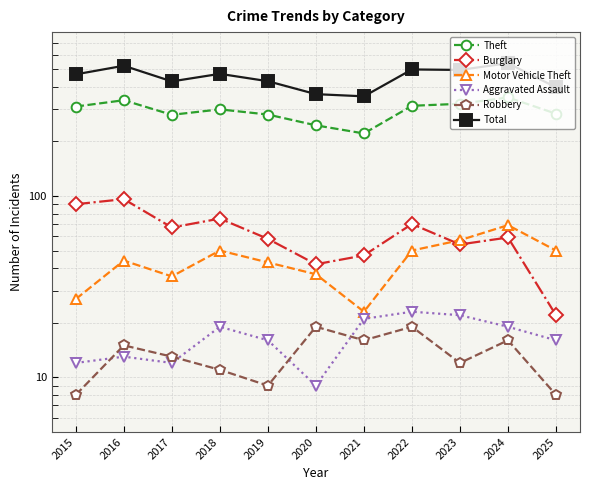

How many data points in Theft are less than 300?

5